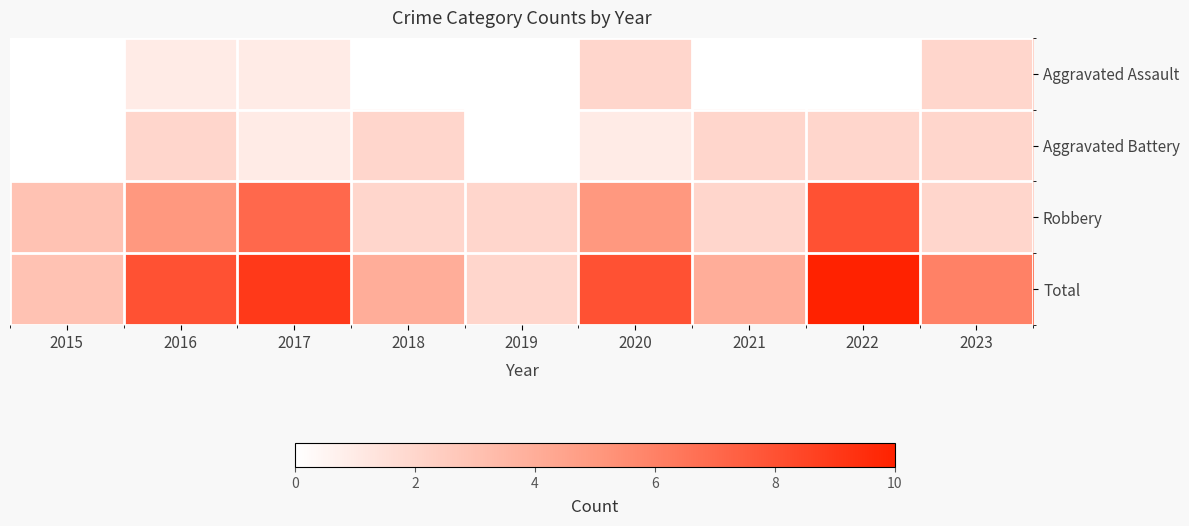

List the series in order of their peak value, lowest first.

Aggravated Assault, Aggravated Battery, Robbery, Total